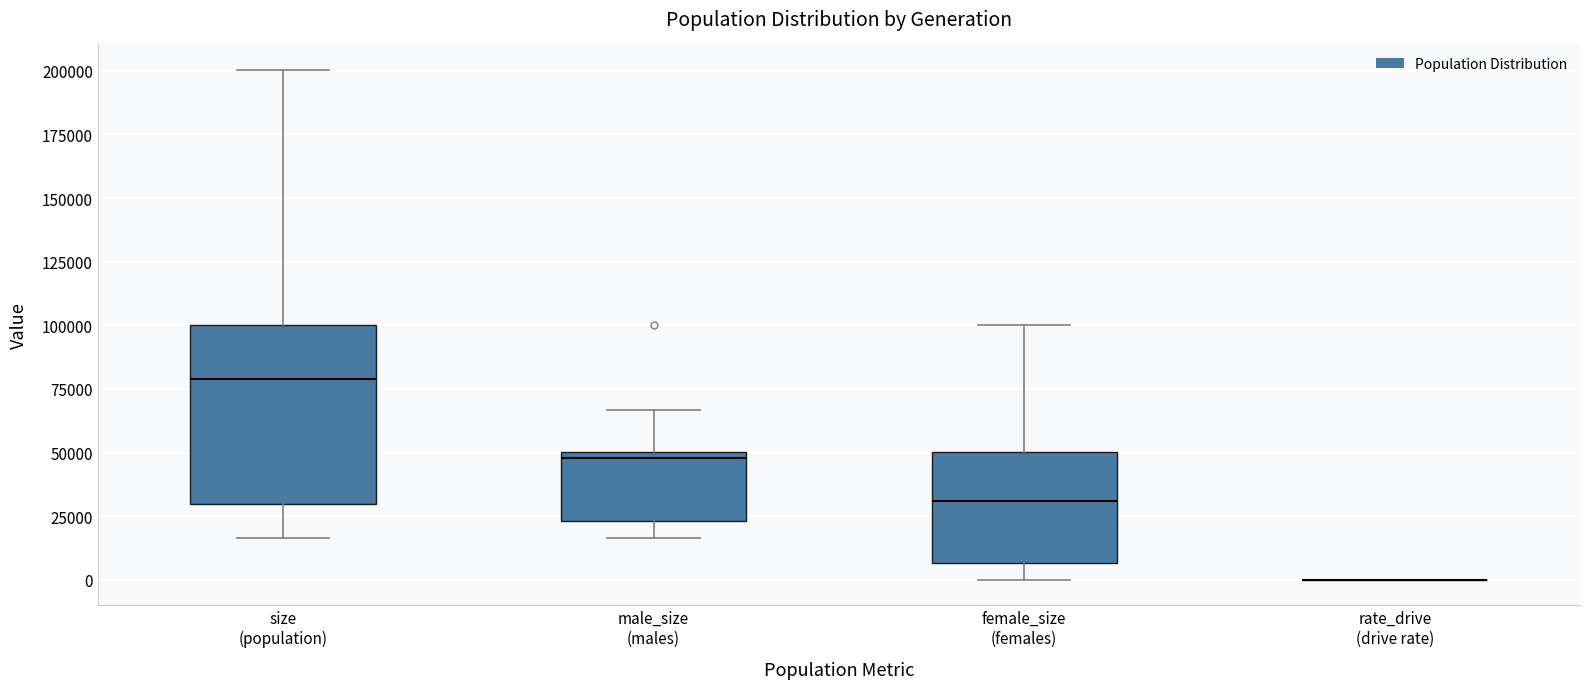

Reading left to right, transcribe this box plot: for each box, give where its median line is, the range the box spans, and where its two whiskers end, as read against the y-axis. The values are not printed on the chart, so give them approximately, as read against the axis.

size (population): median 80000, box 30000 to 100000, whiskers 15000 to 200000
male_size (males): median 50000 (just below the box's upper edge), box 25000 to 50000, whiskers 15000 to 65000
female_size (females): median 30000, box 5000 to 50000, whiskers 0 to 100000
rate_drive (drive rate): box collapsed to a line at 0, whiskers 0 to 0